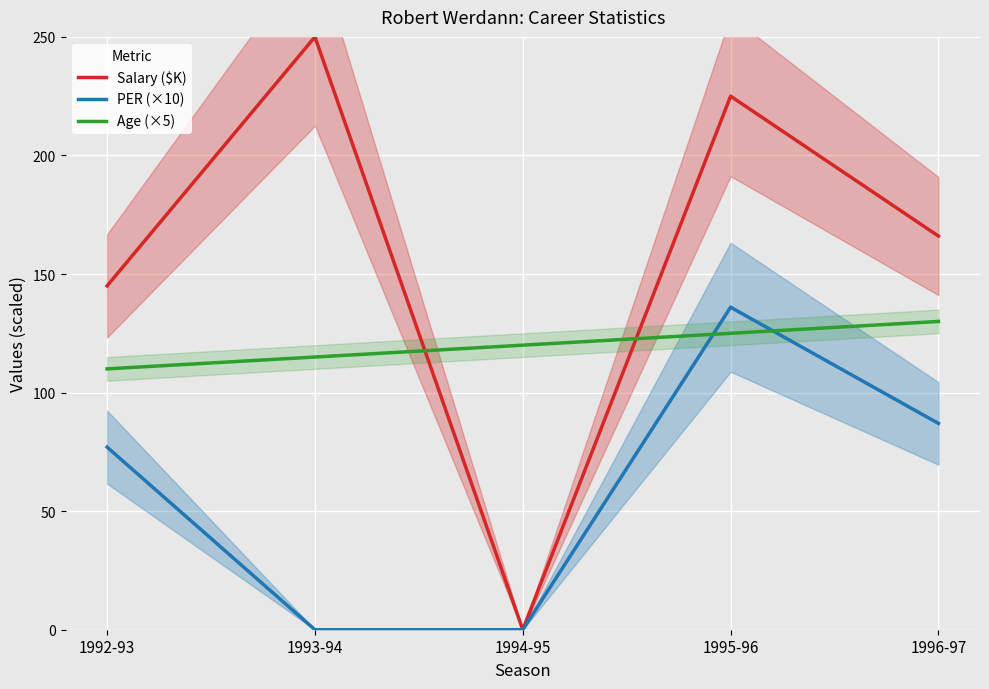

Reading left to right, list all the values displayed in this chart.

Salary ($K): 145	250	0	225	166
PER (×10): 77	0	0	136	87
Age (×5): 110	115	120	125	130